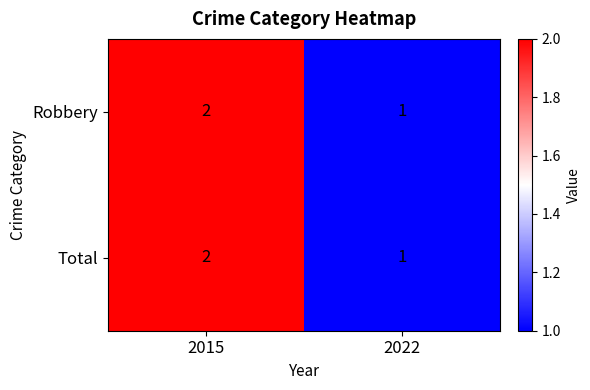

Which category has the lowest value in the Robbery series?

2022